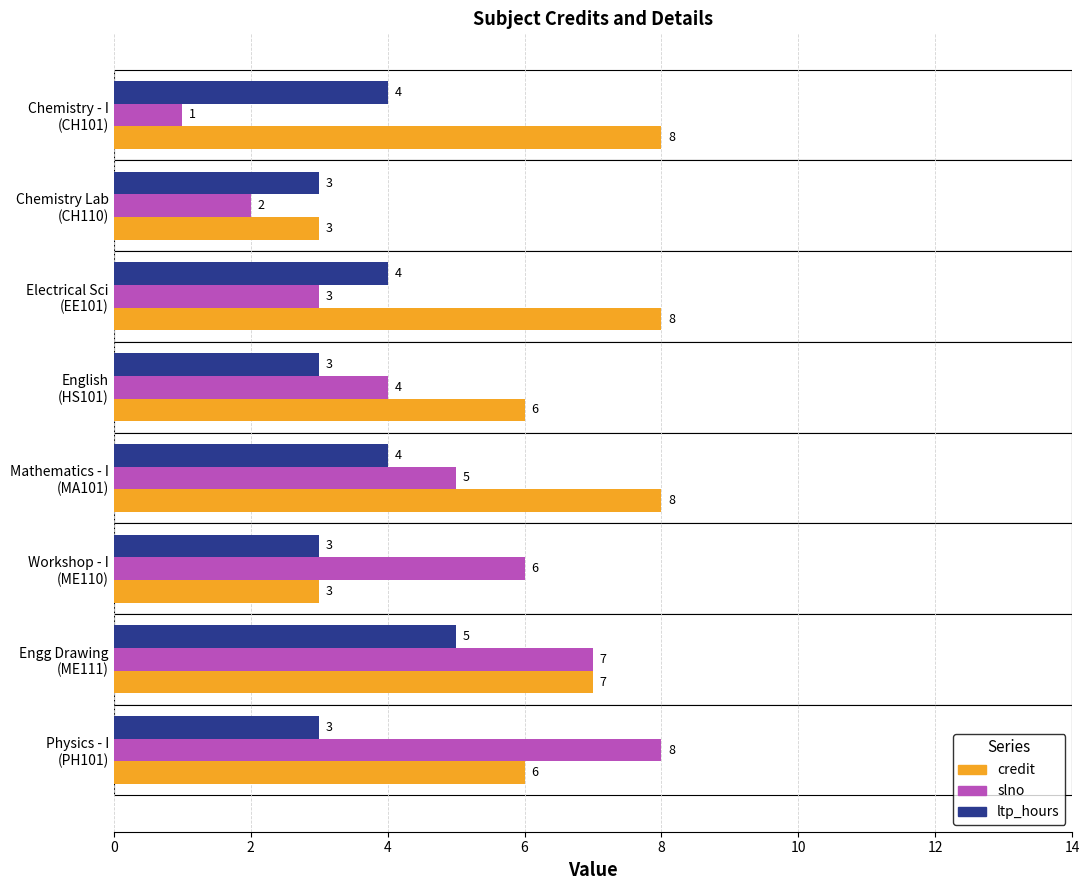

What is the minimum value shown in the chart?

1